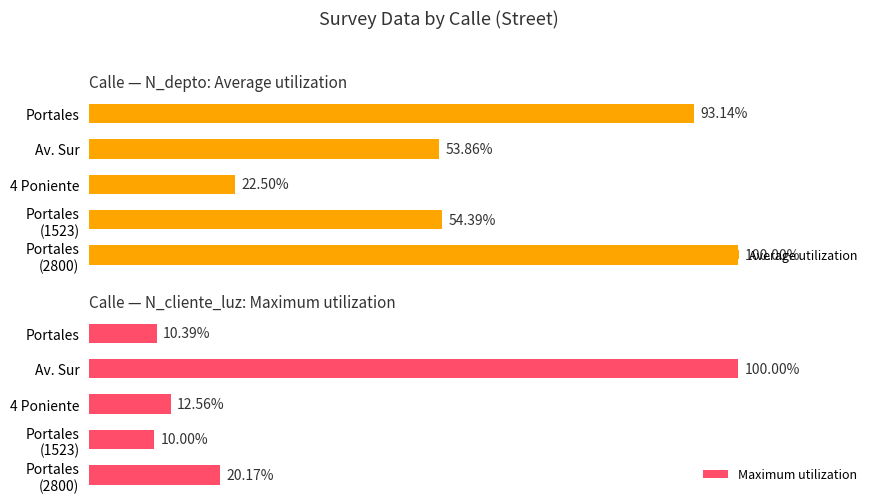

True or false: Maximum utilization has a value of 12.6 at 4 Poniente.

True